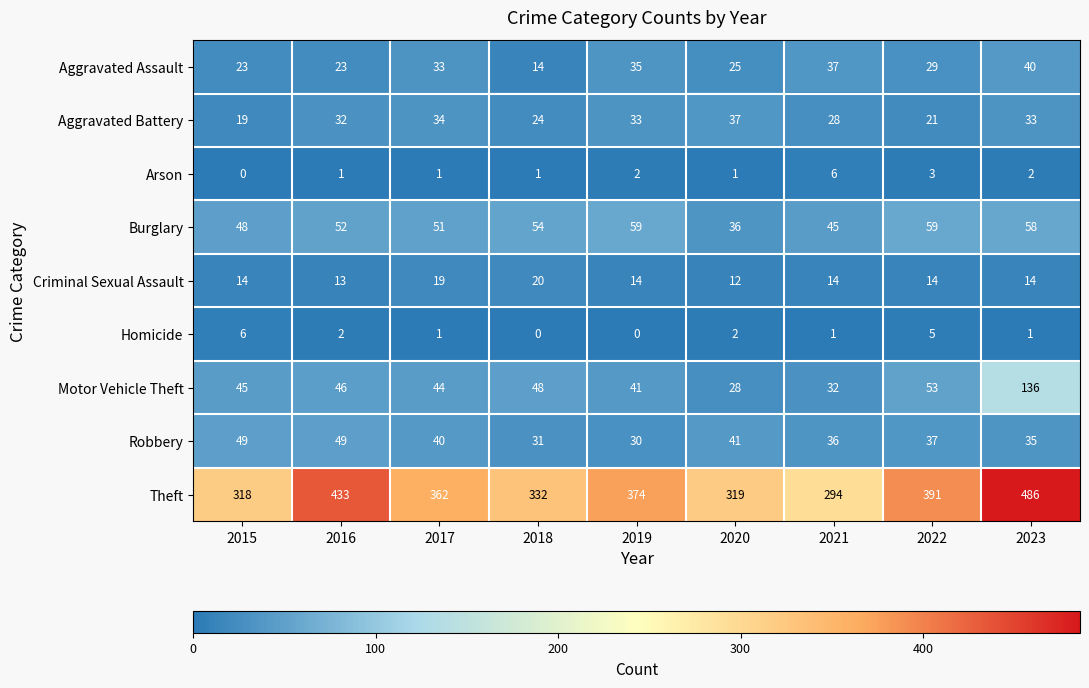

How many distinct data groups are displayed?

9